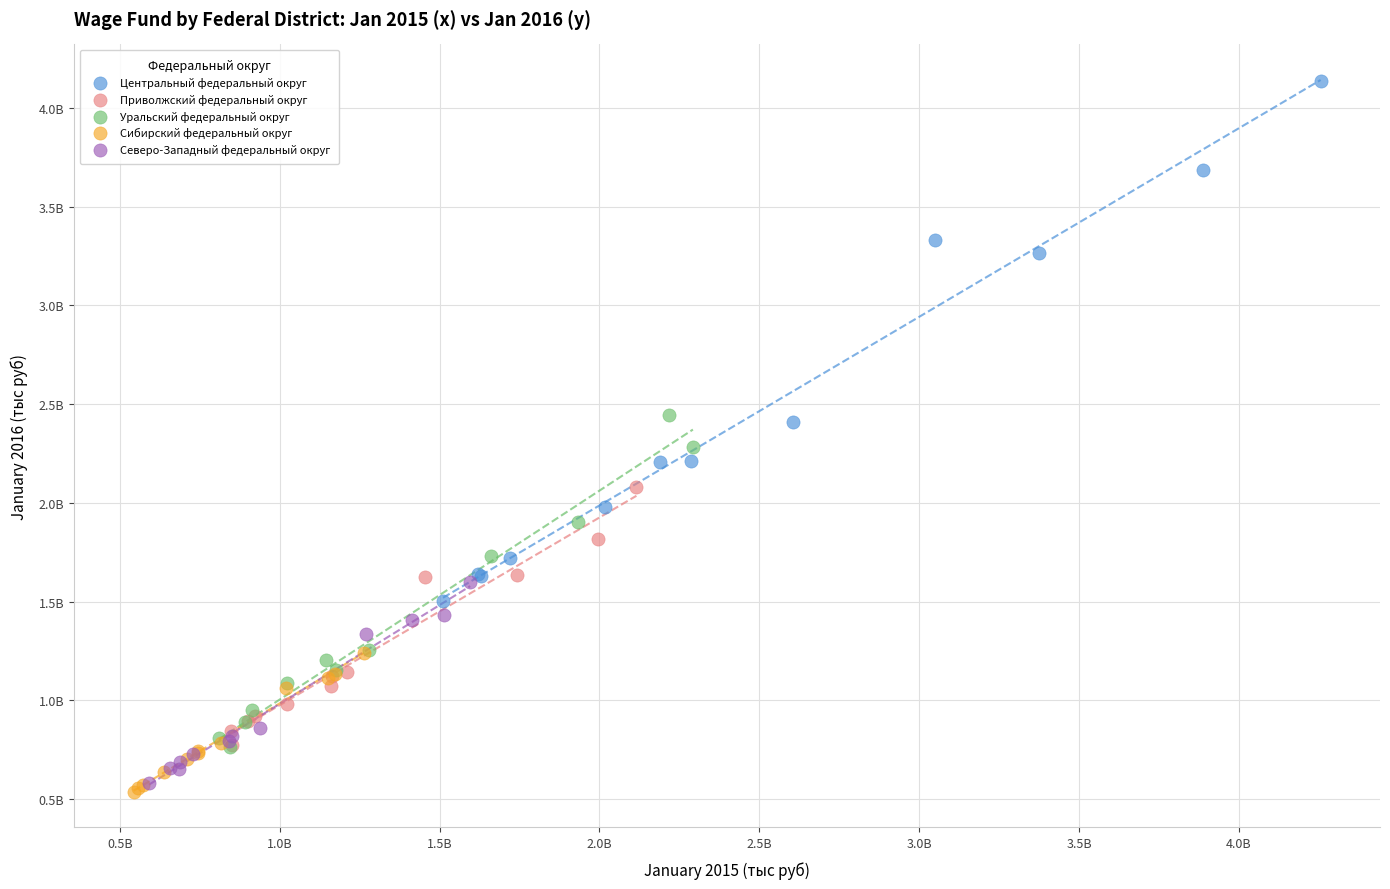

Which series has the largest Y range (max minus min)?

Центральный федеральный округ